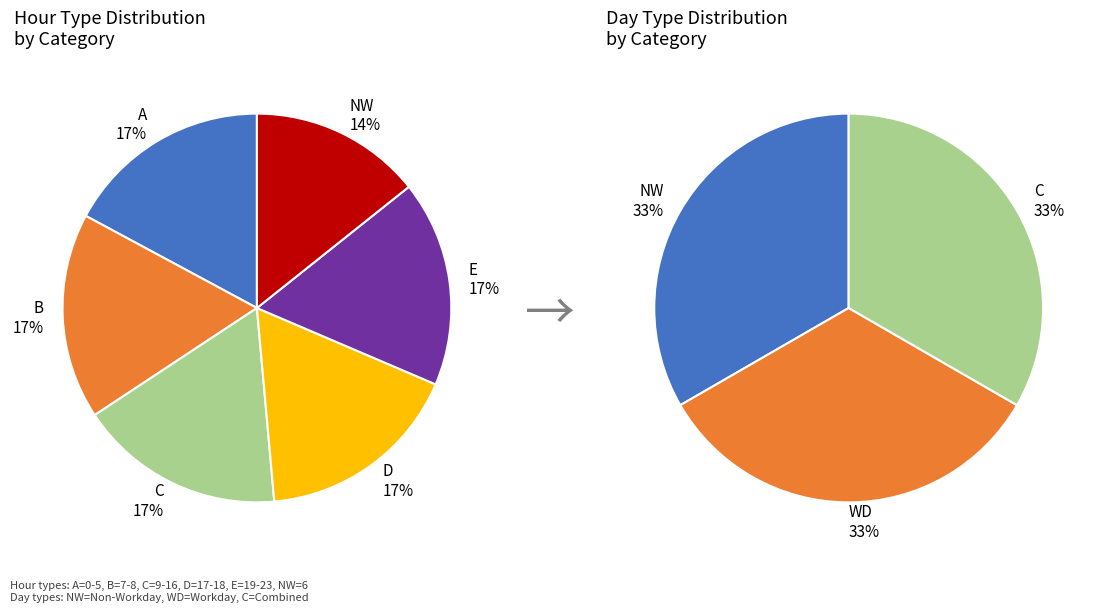

How many slices are in this pie chart?

6